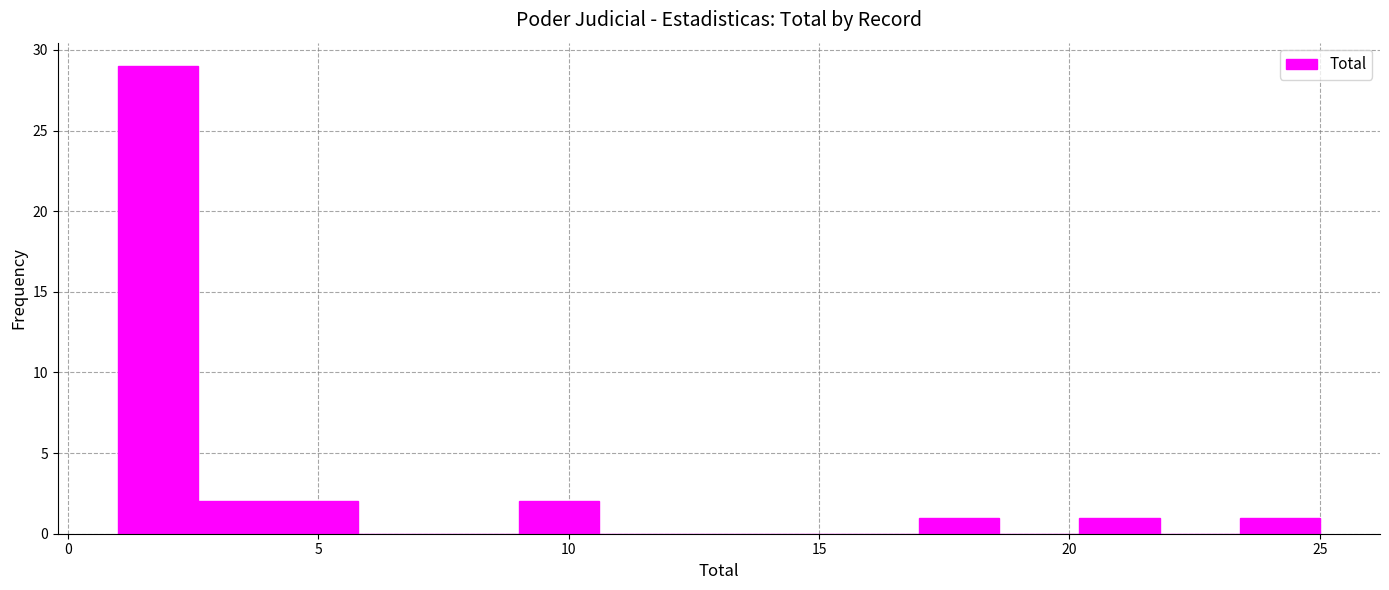

Read against the x-axis, roughly where is the centre of the tallest bar?

2.0